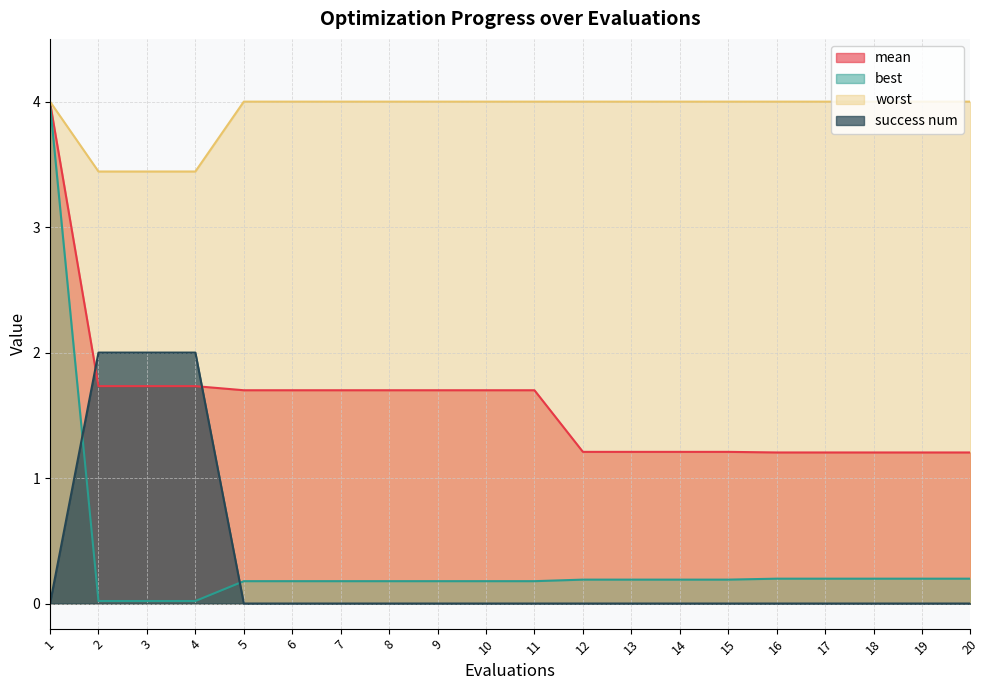

The value of mean at 6 is 2.6. True or false?

False